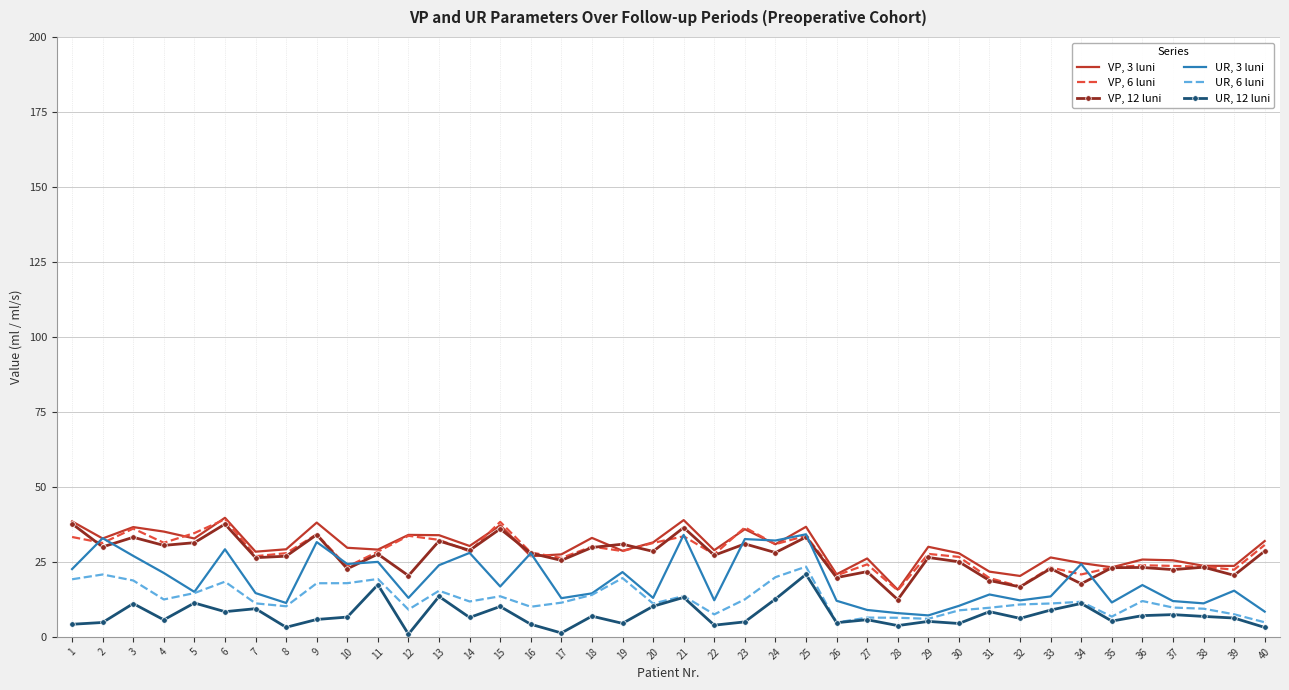

True or false: UR, 12 luni and VP, 6 luni intersect in this chart.

False